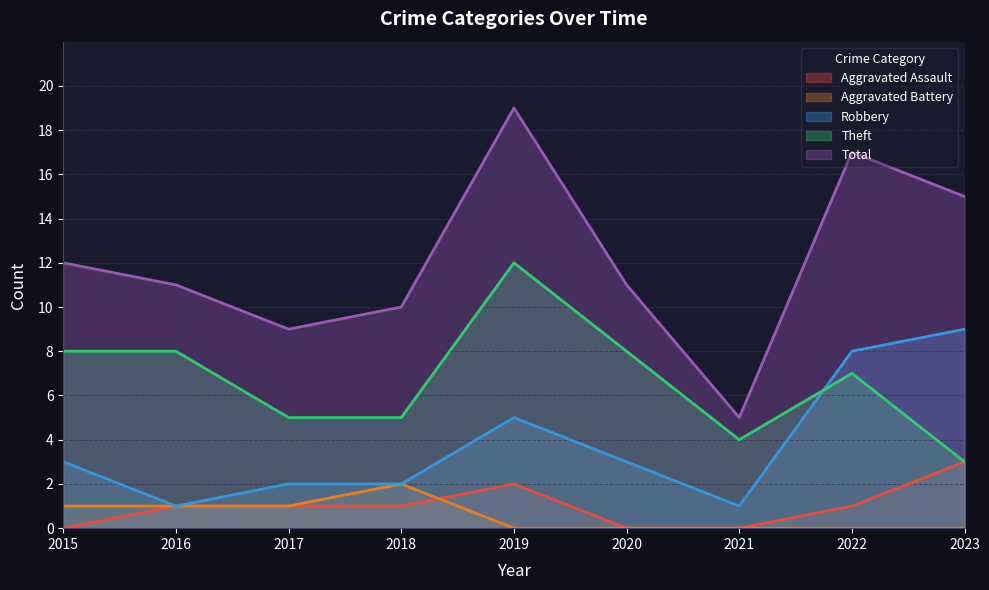

How many distinct data groups are displayed?

5